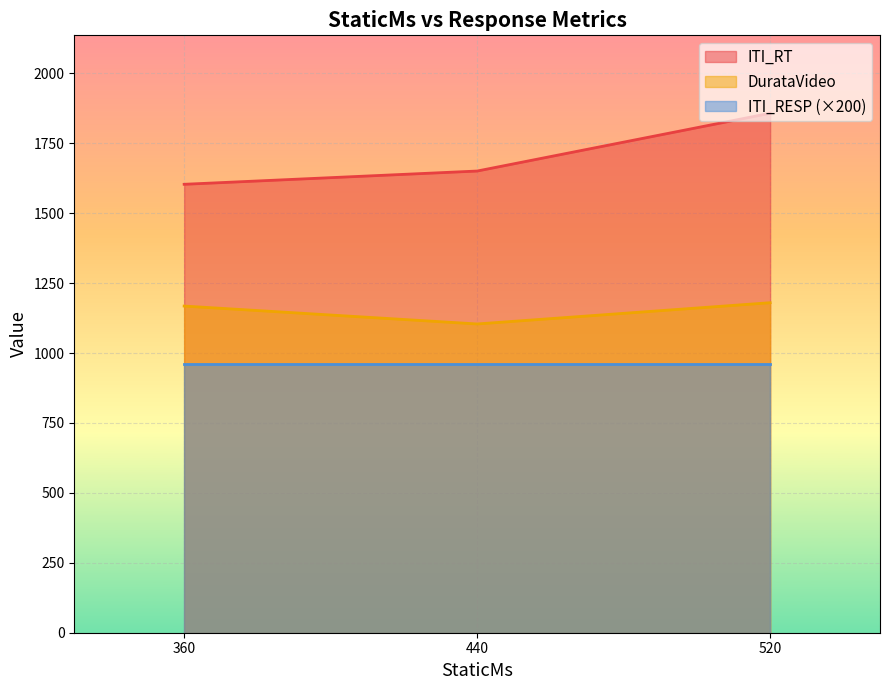

Is it true that ITI_RT equals 420 at 360?

False